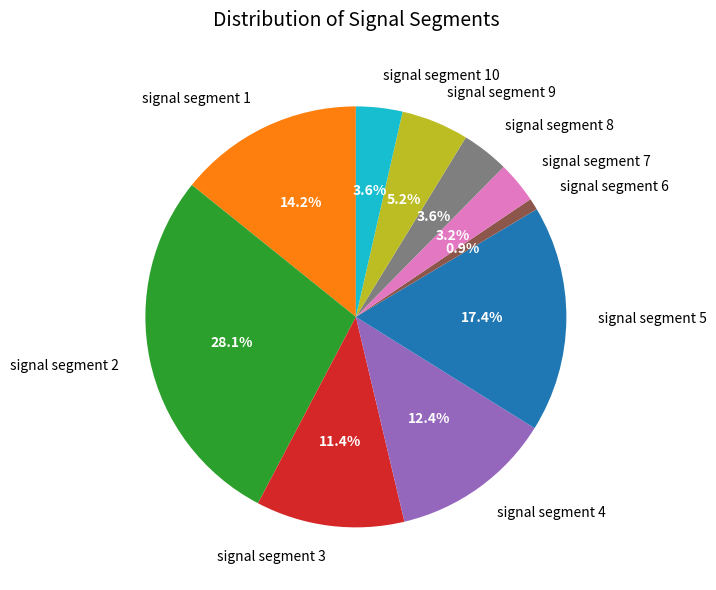

To the nearest percent, what percentage of the pie is signal segment 3?

11%